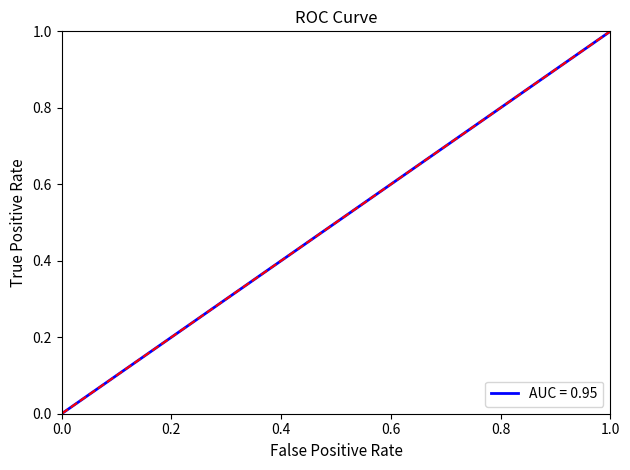

What is the greatest value displayed?

1.0